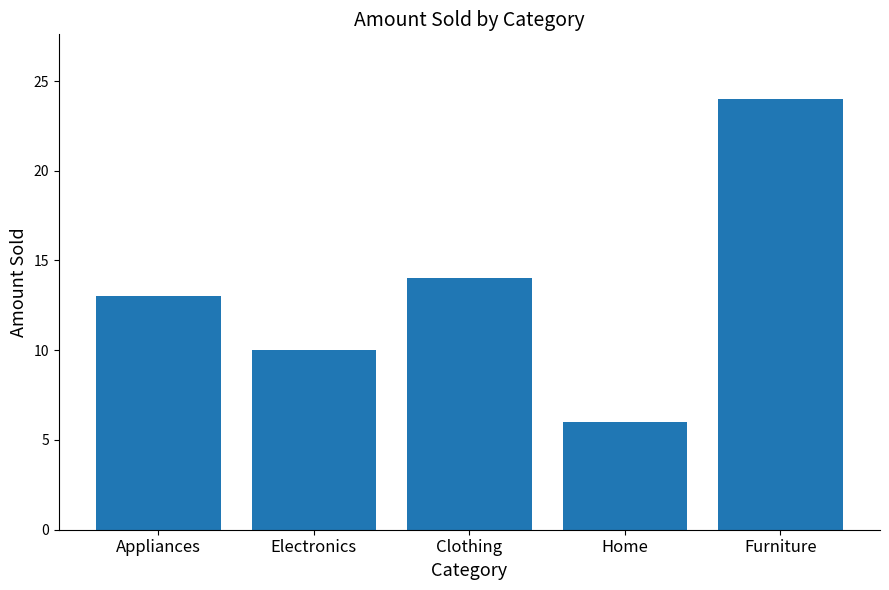

Reading right to left, transcribe all the data shown in this chart.

24	6	14	10	13